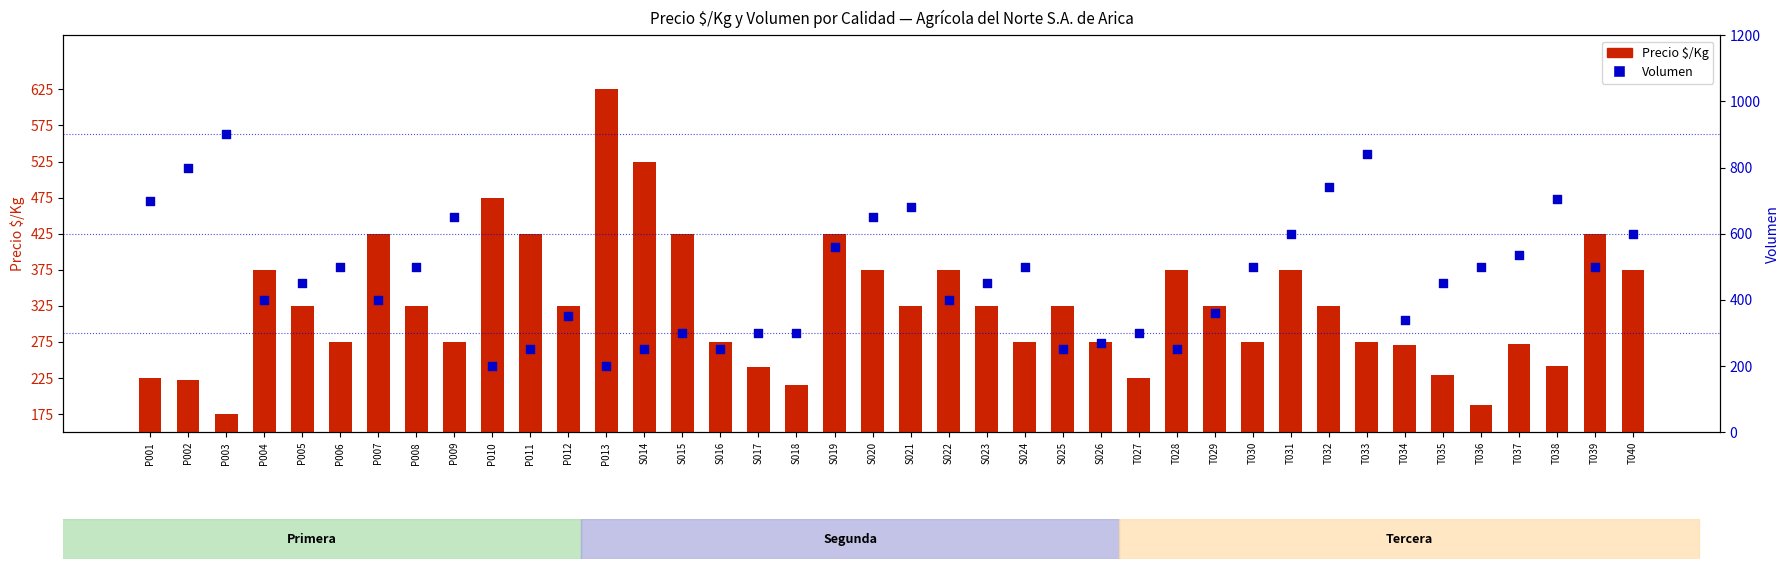

Which series has the largest total across all categories?

Volumen